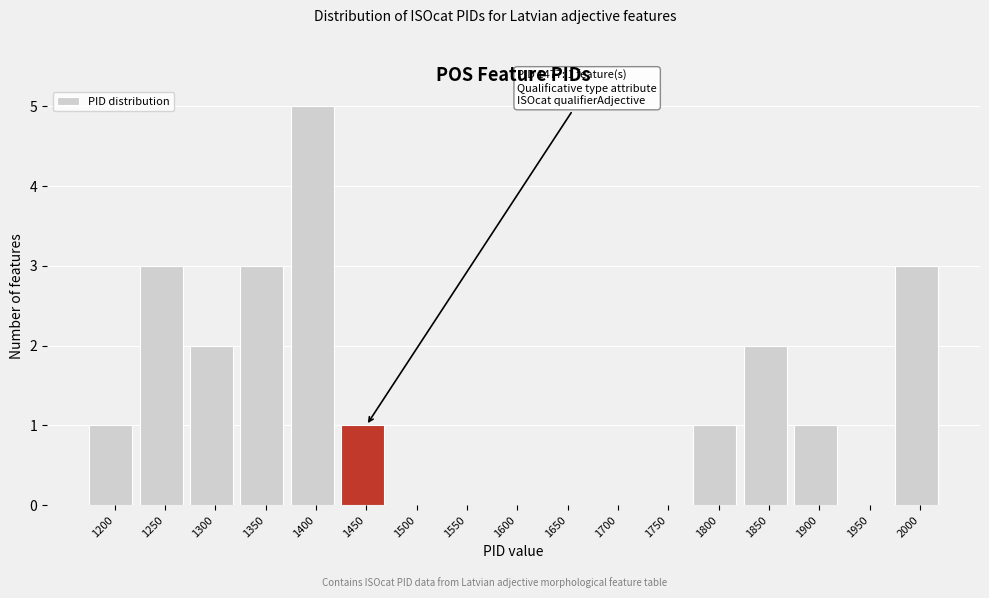

Reading left to right, transcribe all the data shown in this chart.

1200=1	1250=3	1300=2	1350=3	1400=5	1450=1	1500=0	1550=0	1600=0	1650=0	1700=0	1750=0	1800=1	1850=2	1900=1	1950=0	2000=3